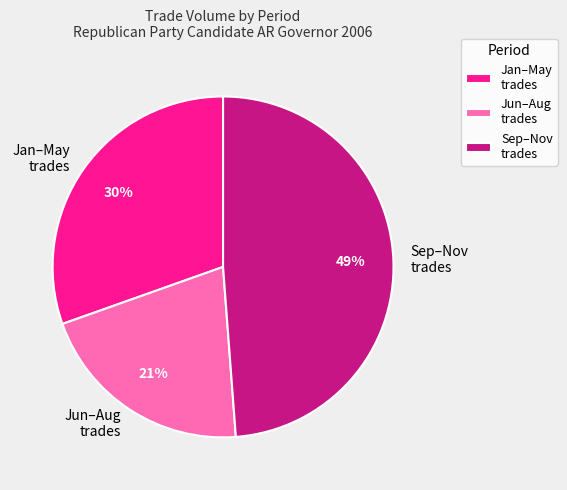

True or false: Jun–Aug trades accounts for 21% of the total.

True